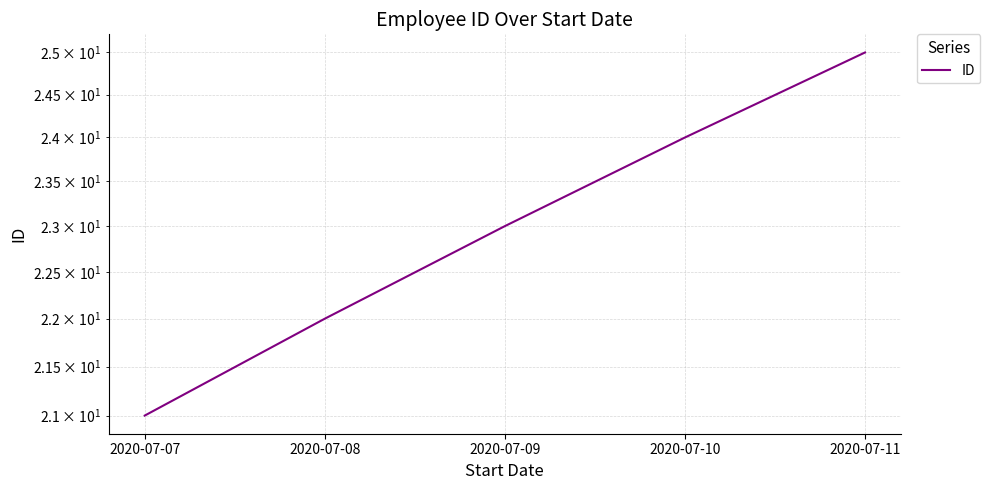

What is the minimum value shown in the chart?

21